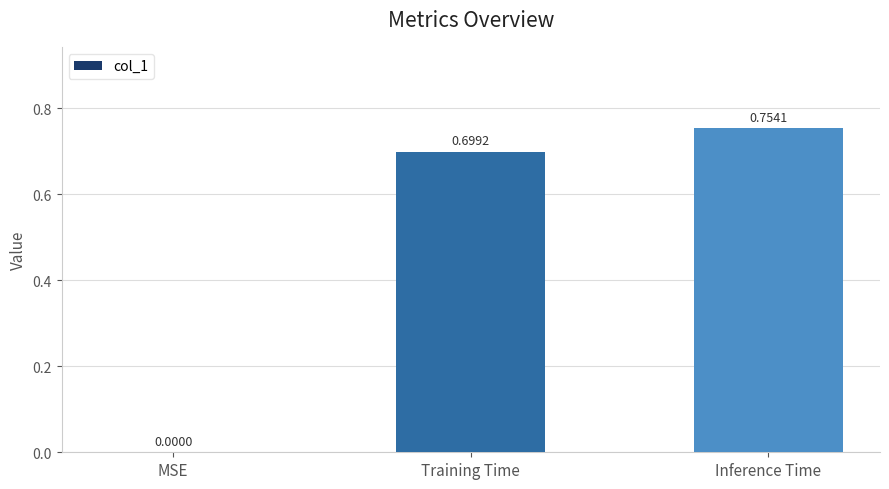

At which label is the value closest to 0?

MSE